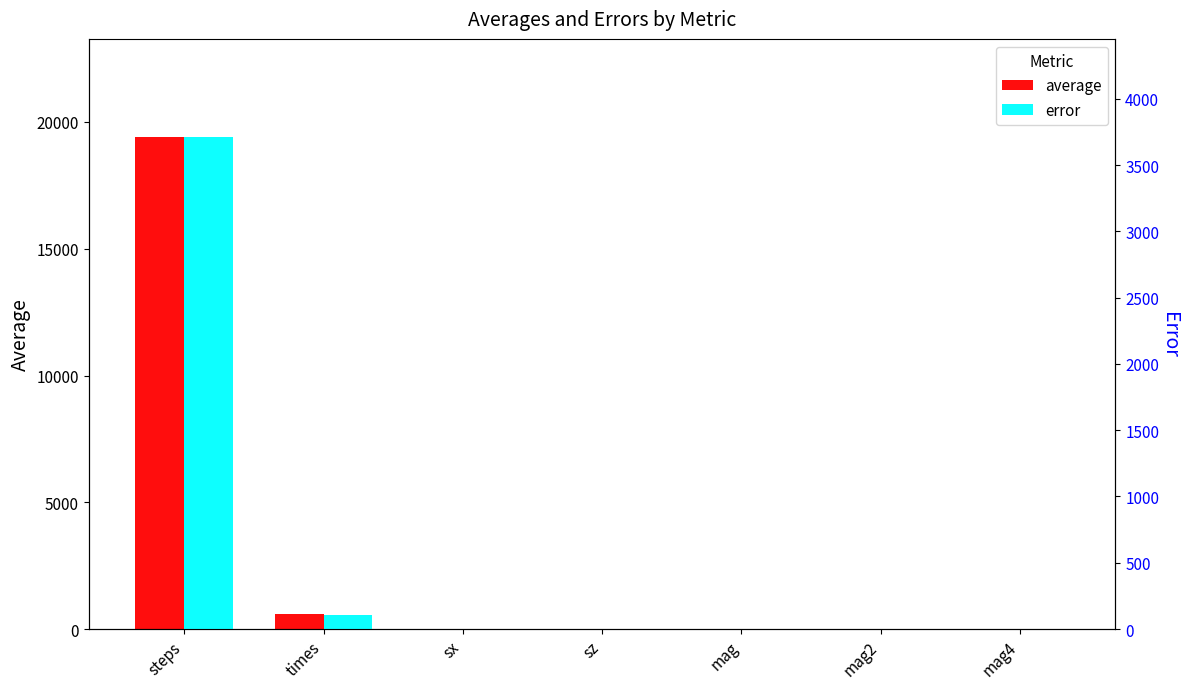

Which category has the highest value across all series?

steps